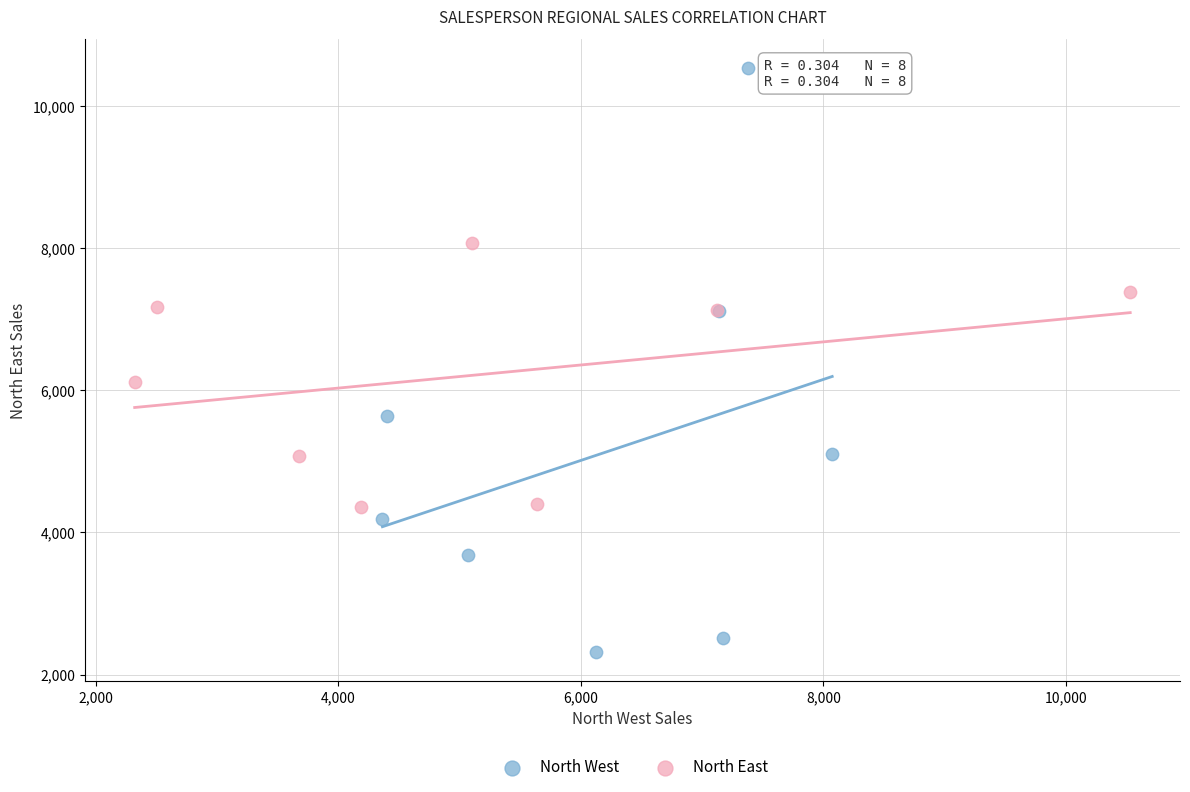

Which series reaches the minimum Y coordinate?

North West